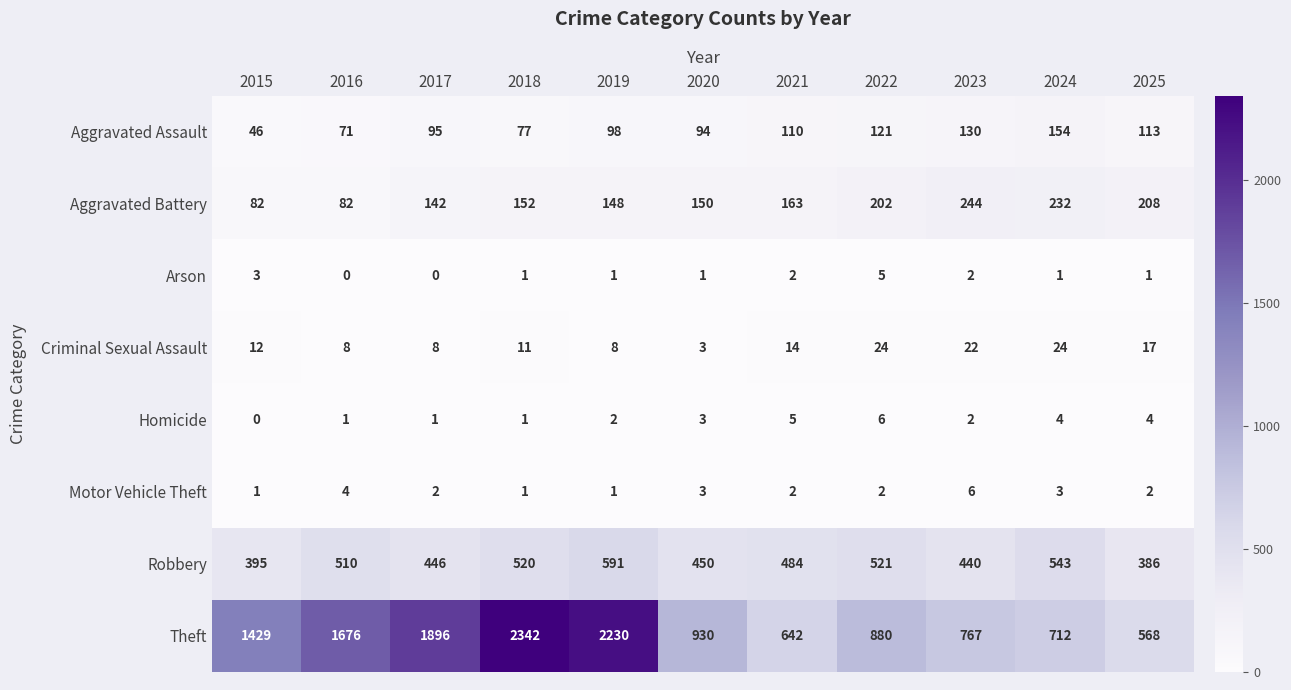

At 2016, list the series in order from smallest to largest.

Arson, Homicide, Motor Vehicle Theft, Criminal Sexual Assault, Aggravated Assault, Aggravated Battery, Robbery, Theft